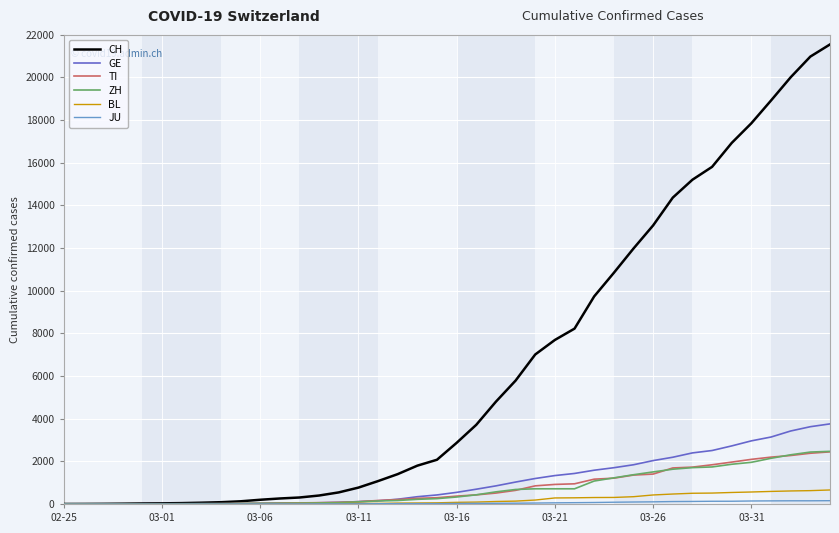

What is the maximum value shown in the chart?

21535